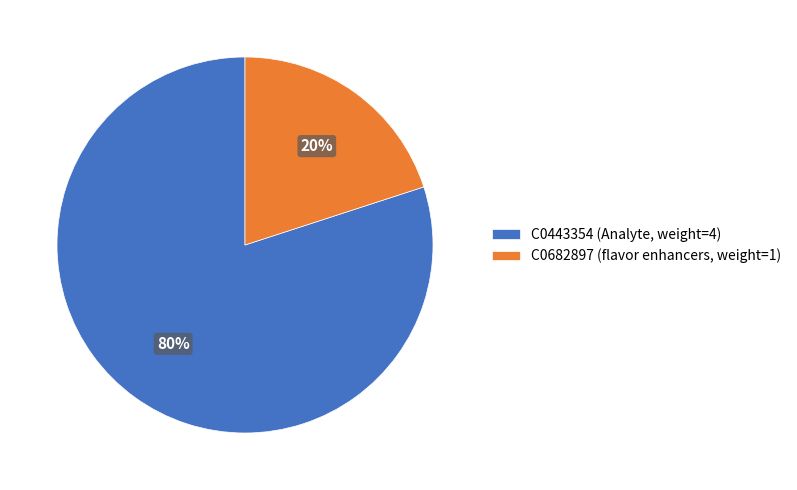

To the nearest percent, what is the difference between the largest and smallest slice percentages?

60%